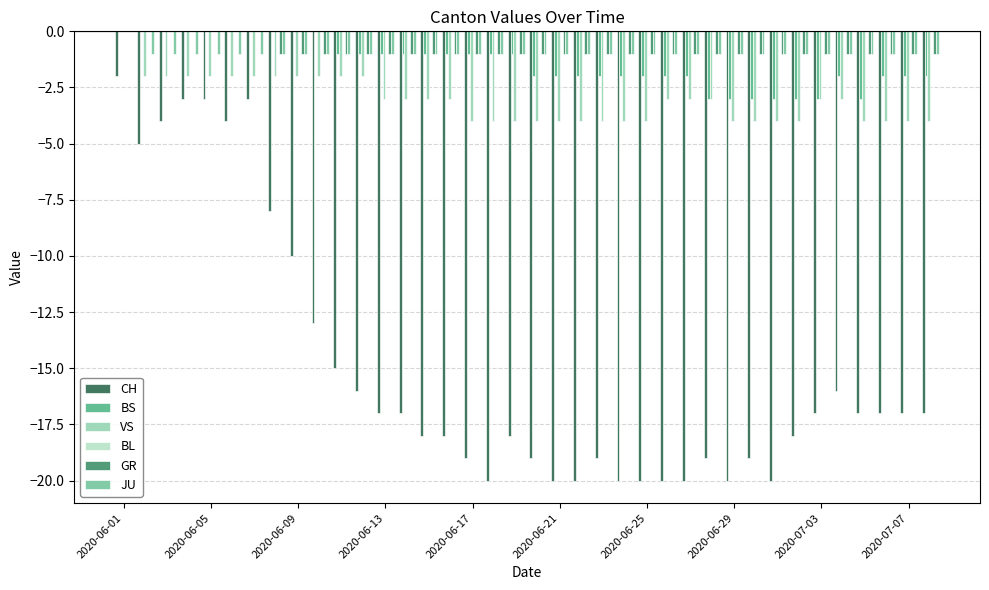

What is the sum of all GR values?

-31